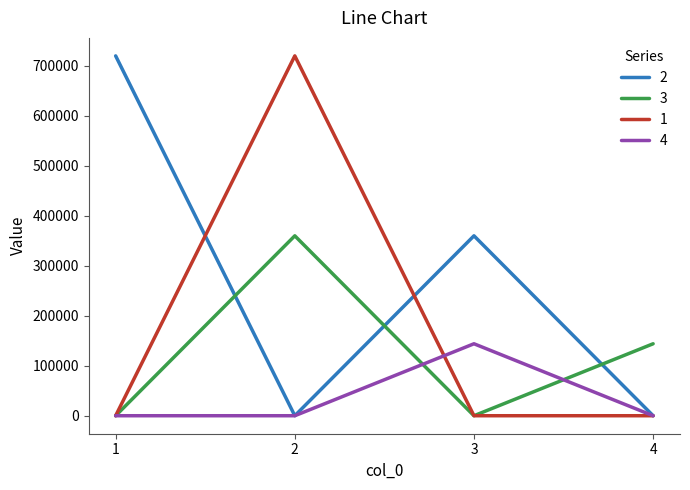

How many lines are shown in the chart?

4